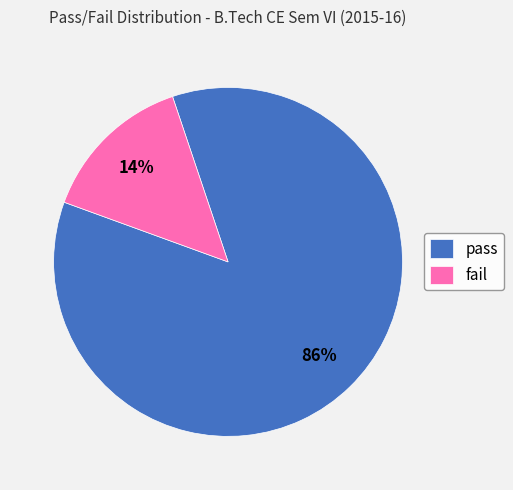

To the nearest percent, what portion does fail represent?

14%